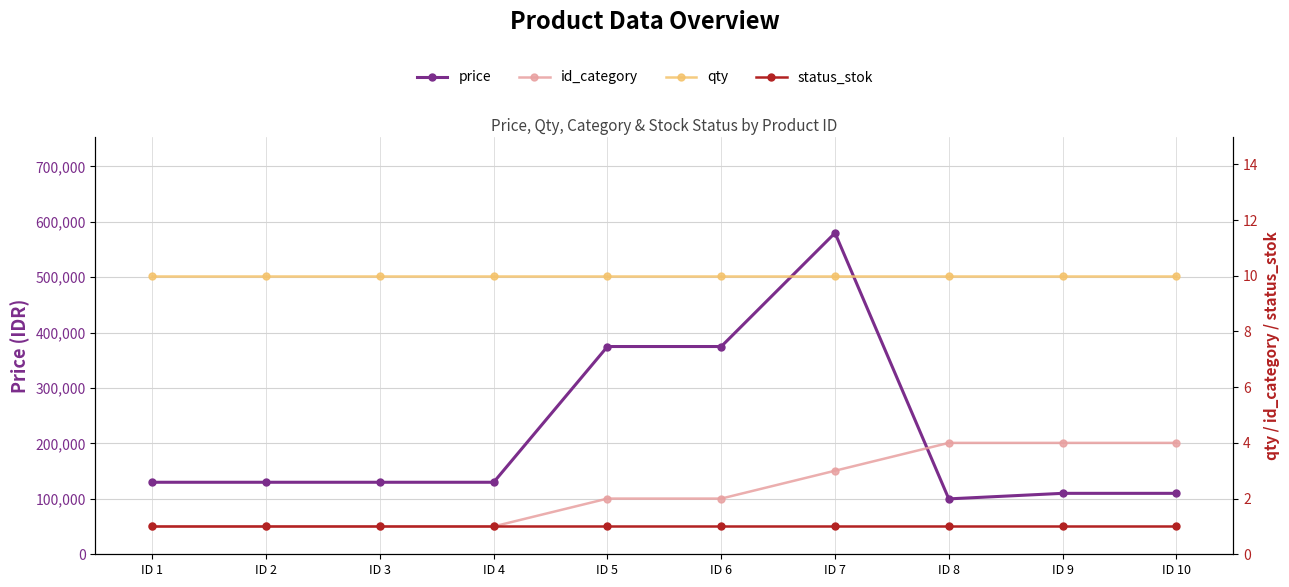

True or false: price and qty cross at least once.

False